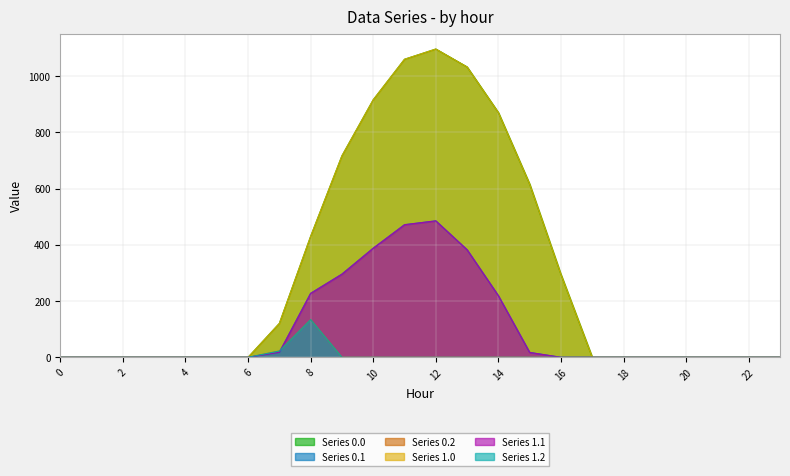

Between 12 and 3, which is larger?

12